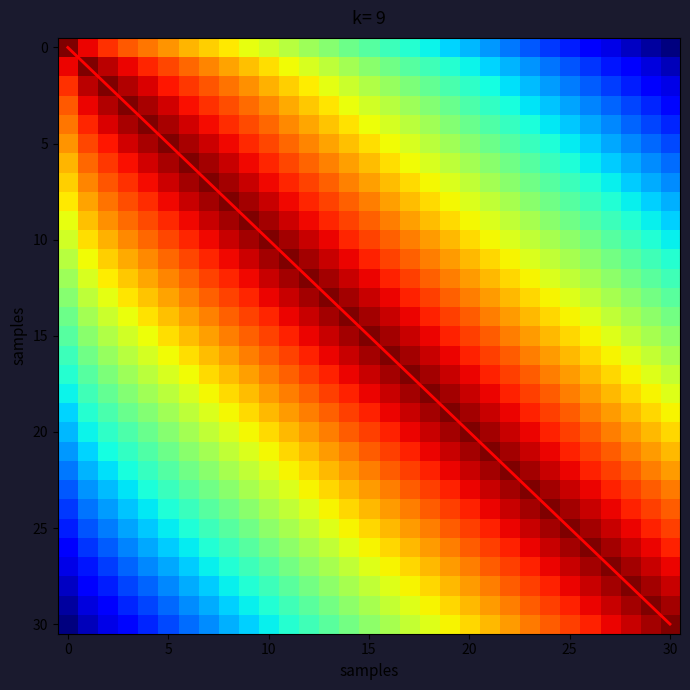

Which has a higher value, 16 or 15?

16